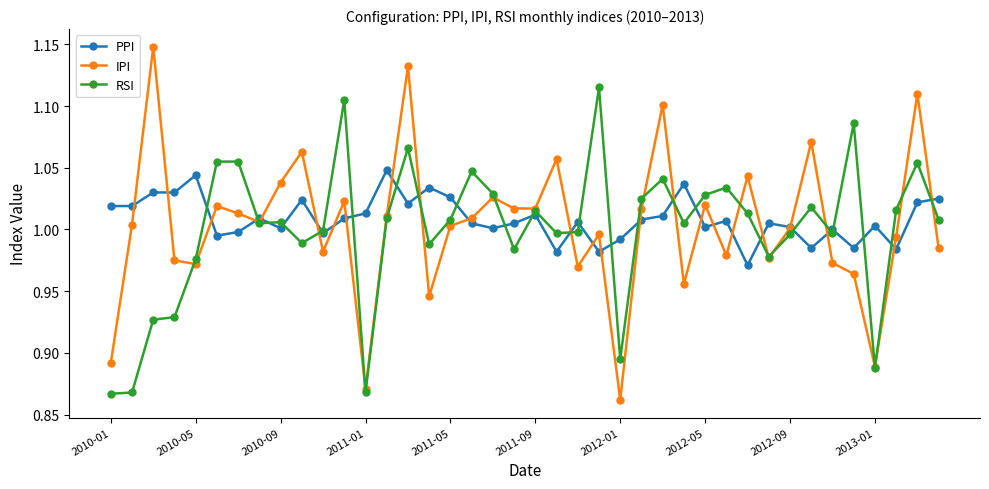

Which series has the largest range (max minus min)?

IPI